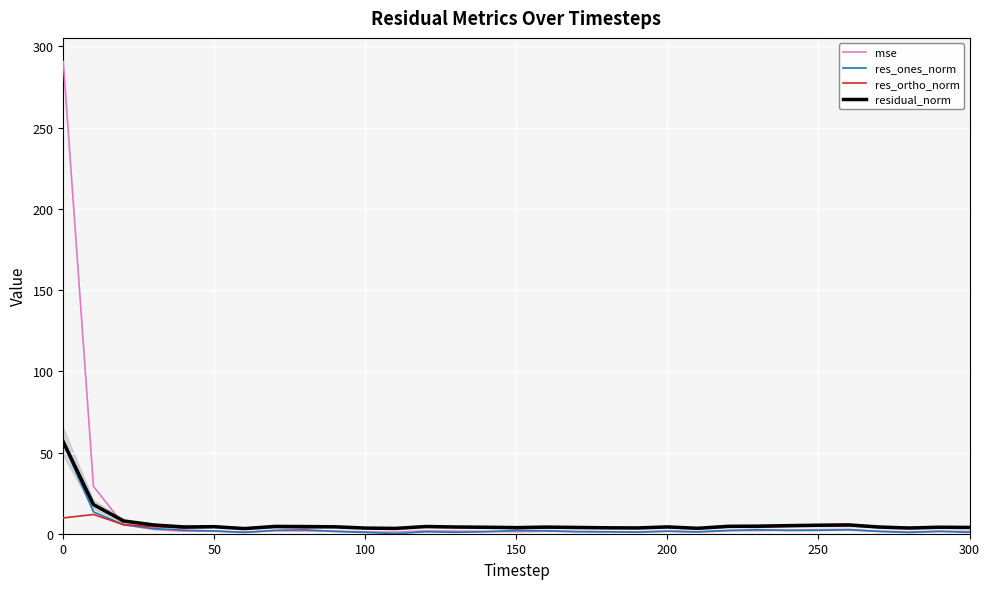

What is the greatest value displayed?

290.8